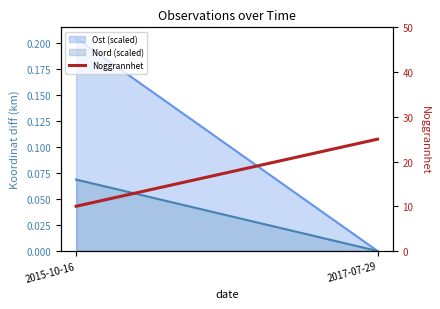

How many values are between 10 and 25?

2